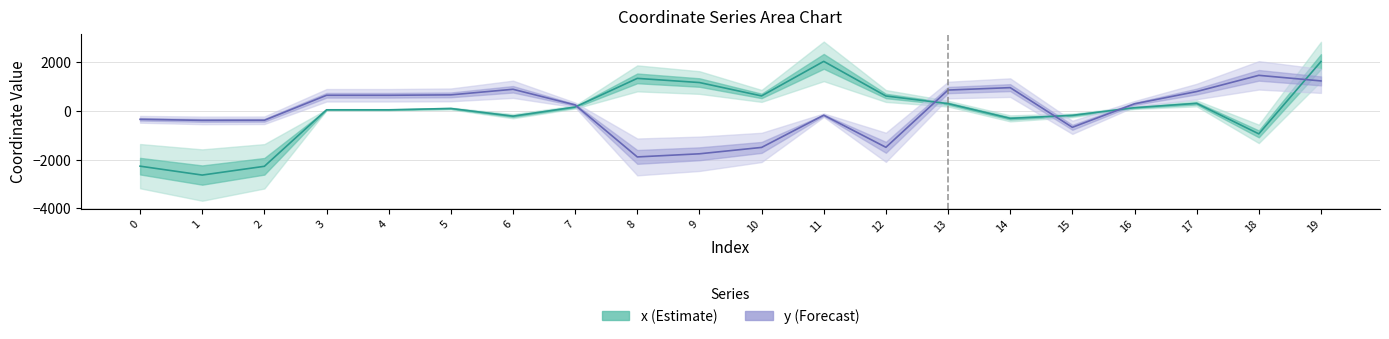

What is the value of the y (Forecast) point at the 8th from the left?

242.9